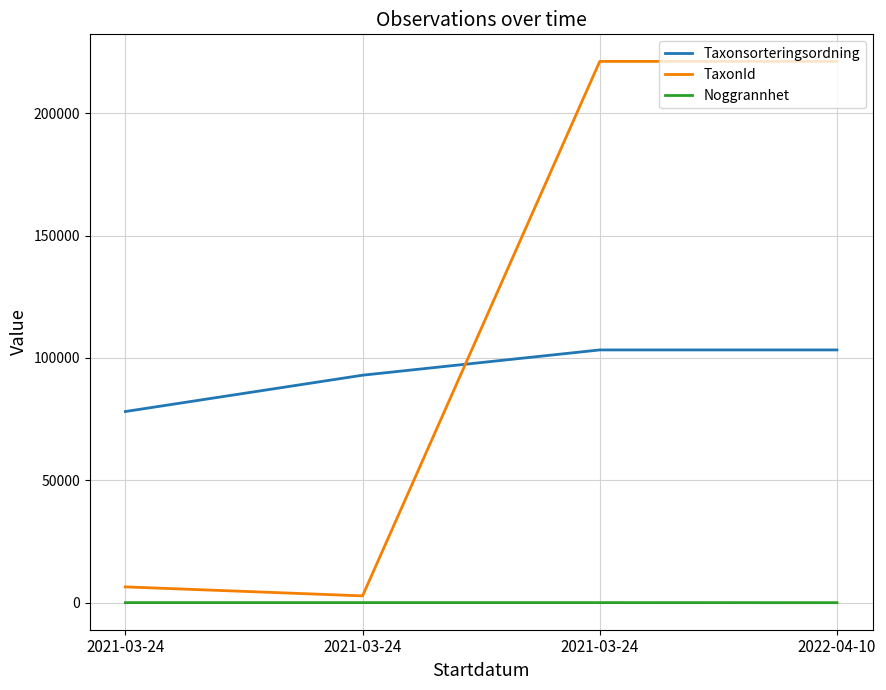

How many lines are shown in the chart?

3